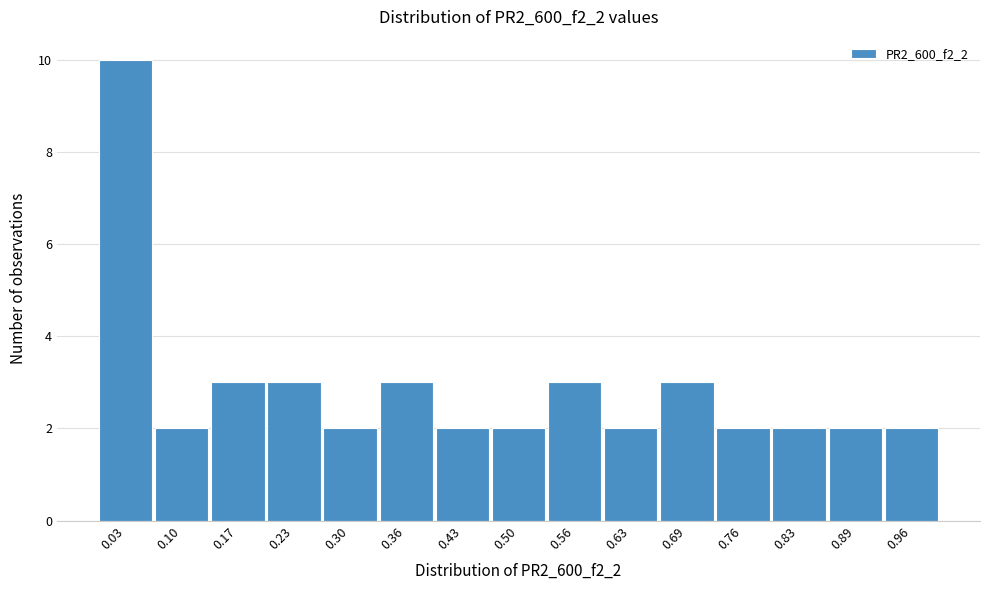

Reading left to right, list every bar in this chart as the range it spans on the x-axis followed by its height. Neither the bar edges nor the heights are printed on the chart, so give them approximately, as read against the axes.

0.00 to 0.07: 10
0.07 to 0.13: 2
0.13 to 0.20: 3
0.20 to 0.27: 3
0.27 to 0.33: 2
0.33 to 0.40: 3
0.40 to 0.46: 2
0.46 to 0.53: 2
0.53 to 0.60: 3
0.60 to 0.66: 2
0.66 to 0.73: 3
0.73 to 0.79: 2
0.79 to 0.86: 2
0.86 to 0.93: 2
0.93 to 0.99: 2